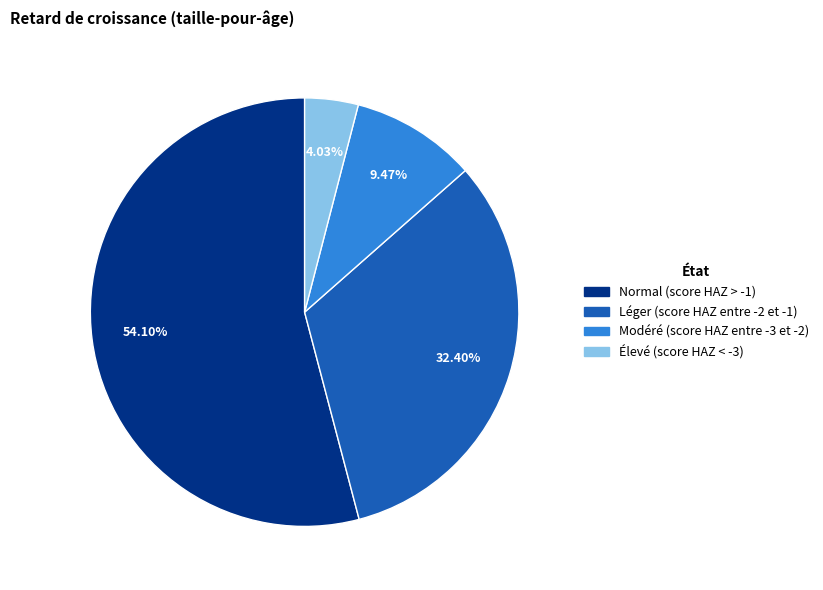

To the nearest percent, what is the difference between the largest and smallest slice percentages?

50%